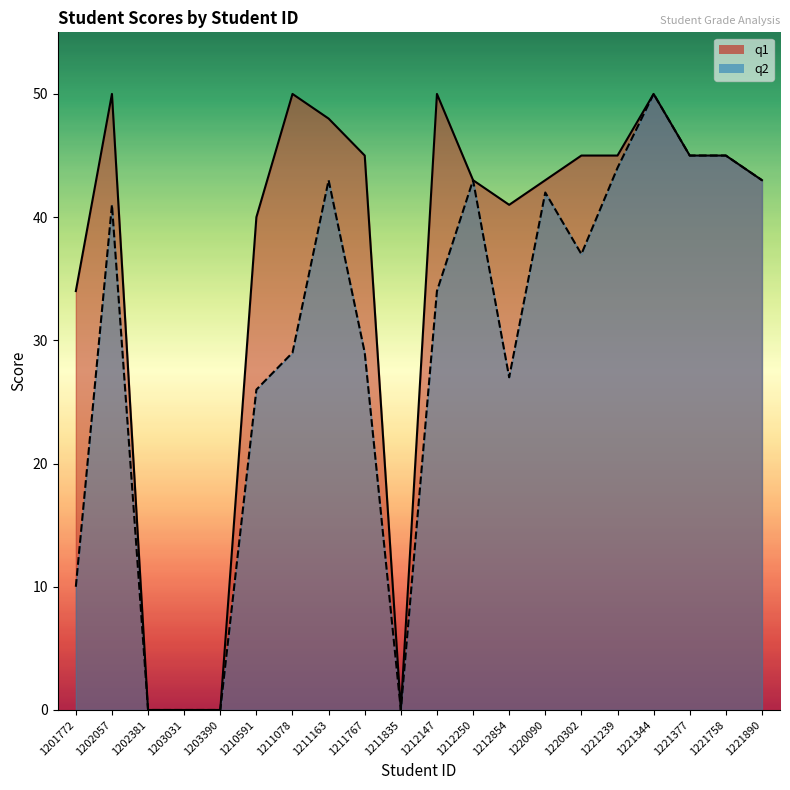

Which series has the largest range (max minus min)?

q1